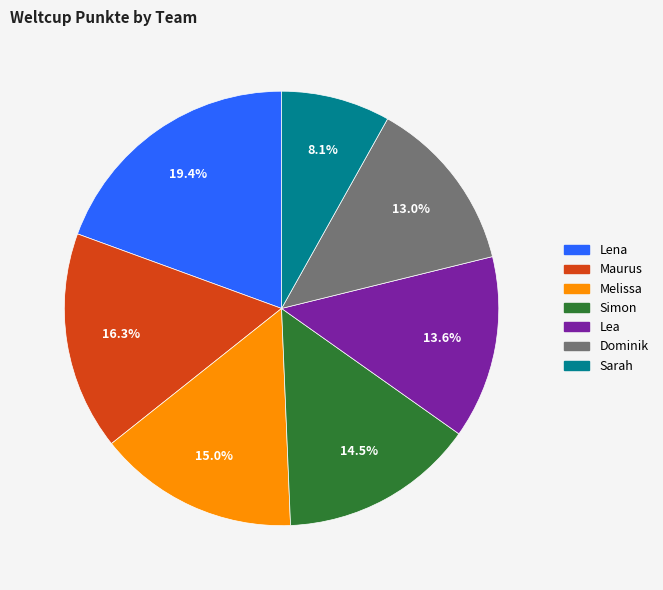

Approximately how many times larger is the value at Lena compared to Sarah?

2.4